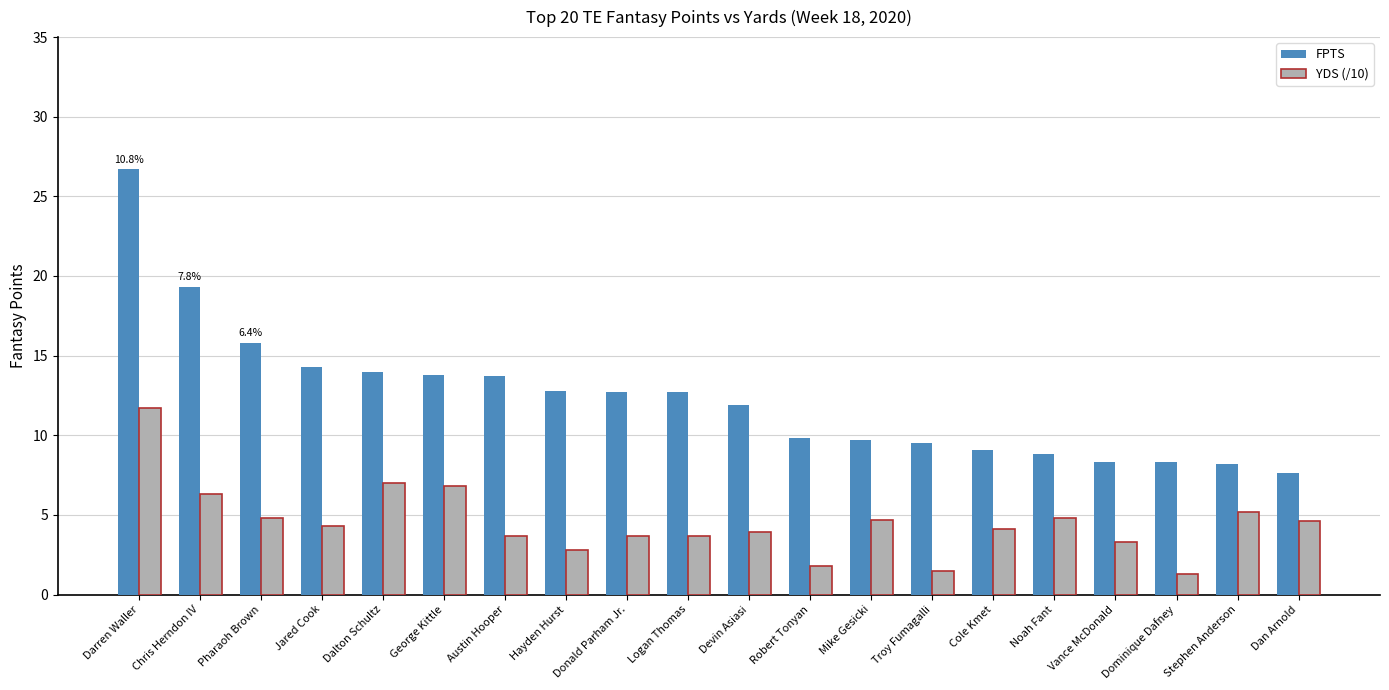

At which category is the sum across all series the highest?

Darren Waller